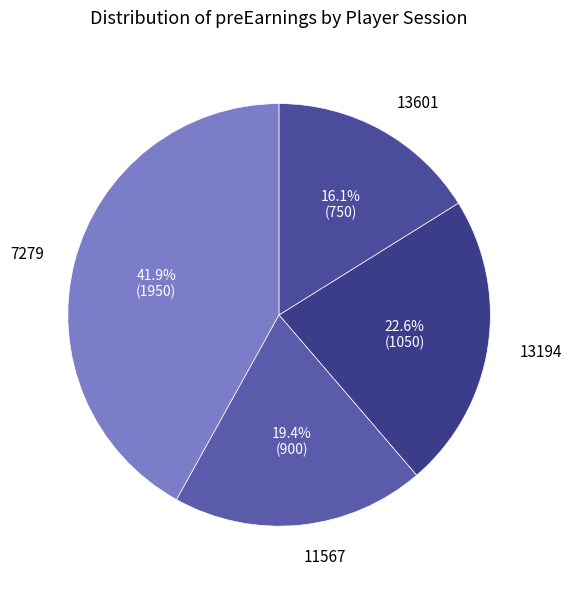

Approximately how many times larger is the value at 13194 compared to 7279?

0.5